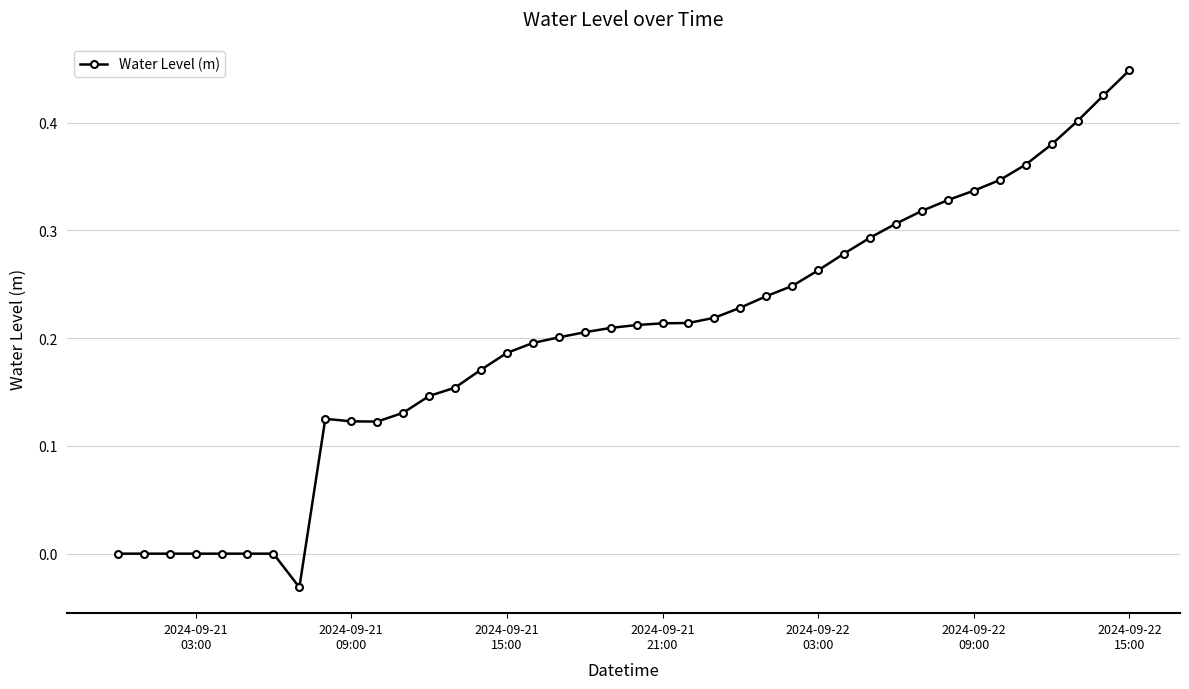

Does the chart have visible grid lines?

Yes